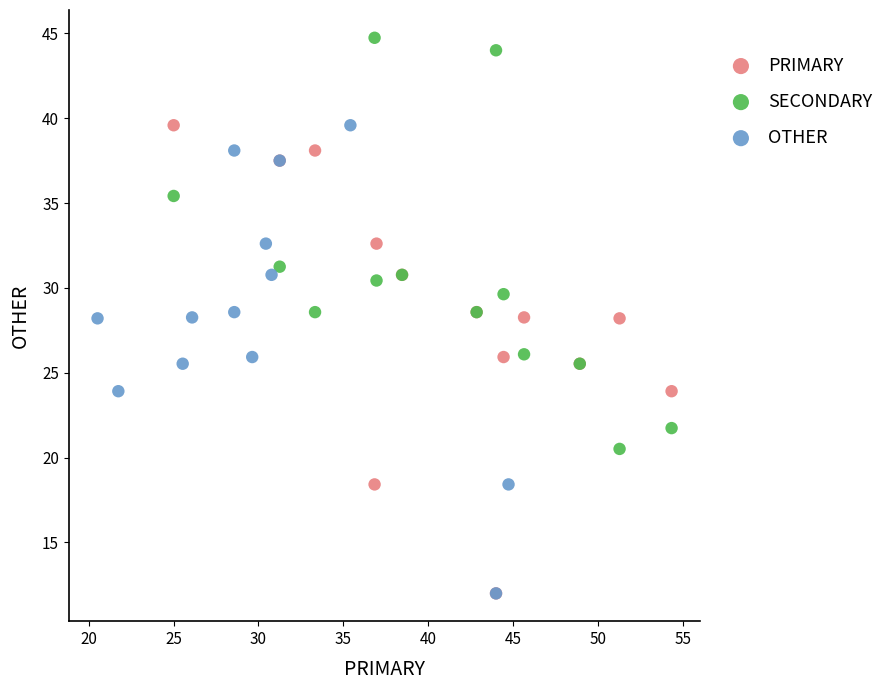

Which series contains the highest Y value?

SECONDARY